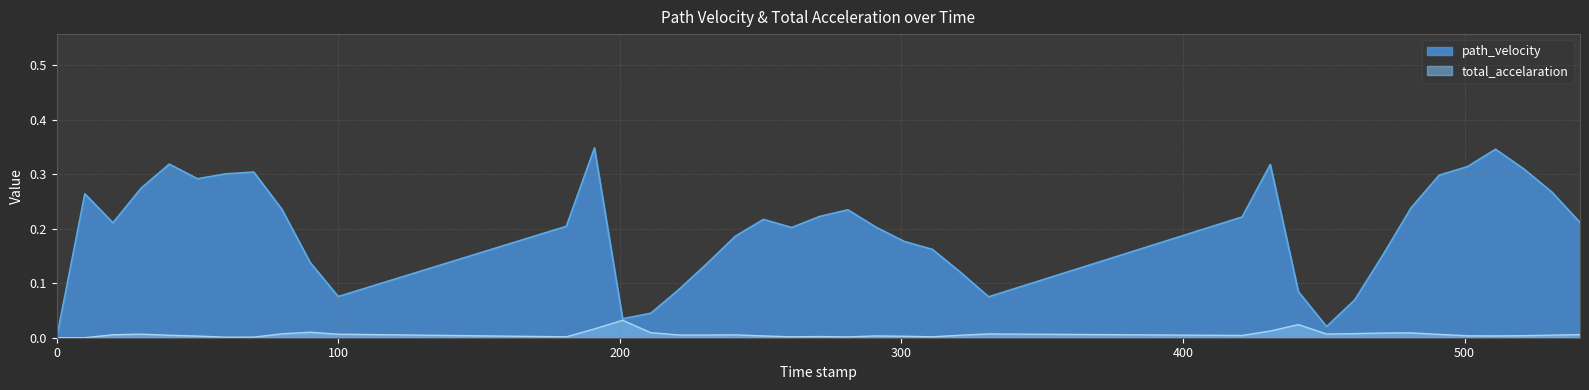

Reading left to right, transcribe all the data shown in this chart.

path_velocity: 0.0	0.3	0.2	0.3	0.3	0.3	0.3	0.3	0.2	0.1	0.1	0.2	0.3	0.0	0.0	0.1	0.1	0.2	0.2	0.2	0.2	0.2	0.2	0.2	0.2	0.1	0.1	0.2	0.3	0.1	0.0	0.1	0.2	0.2	0.3	0.3	0.3	0.3	0.3	0.2
total_accelaration: 0.0	0.0	0.0	0.0	0.0	0.0	0.0	0.0	0.0	0.0	0.0	0.0	0.0	0.0	0.0	0.0	0.0	0.0	0.0	0.0	0.0	0.0	0.0	0.0	0.0	0.0	0.0	0.0	0.0	0.0	0.0	0.0	0.0	0.0	0.0	0.0	0.0	0.0	0.0	0.0